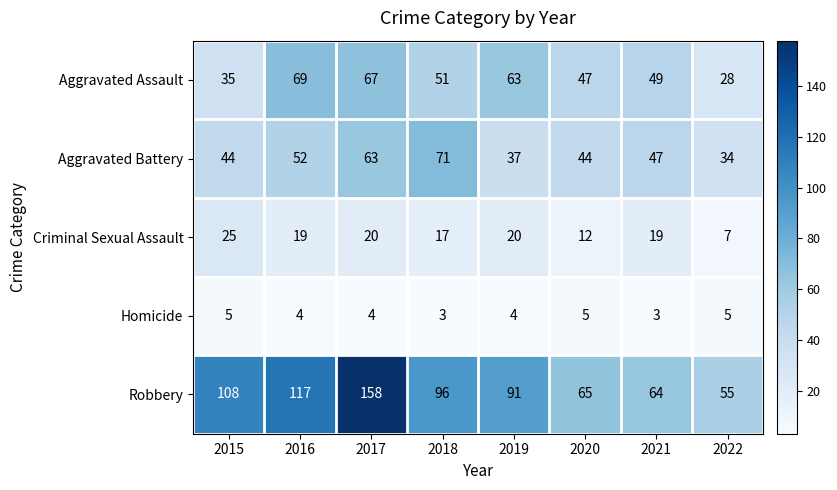

The Aggravated Battery series shows 54 at 2022. True or false?

False